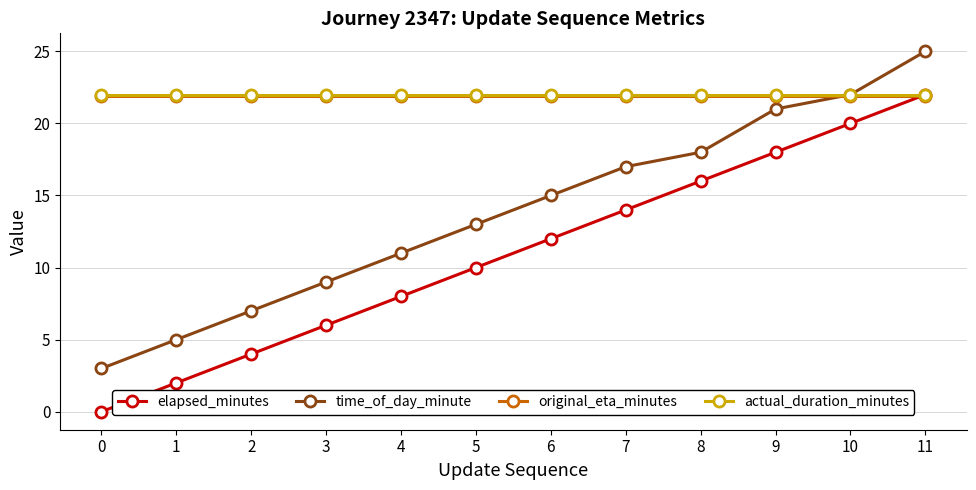

Is the value of time_of_day_minute at 9 greater than the value of elapsed_minutes at 2?

Yes